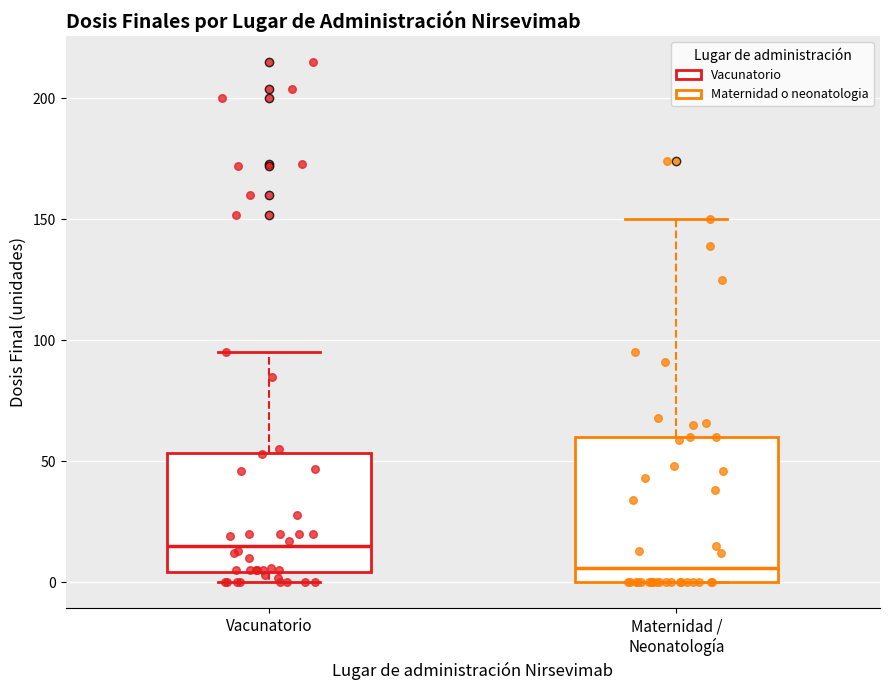

Which box's median line is the lowest?

Maternidad / Neonatología